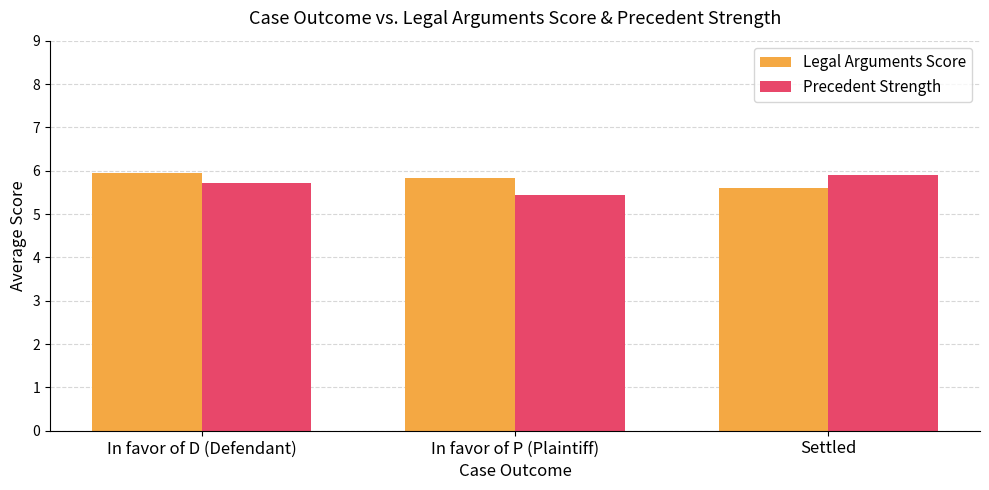

How many distinct data groups are displayed?

2